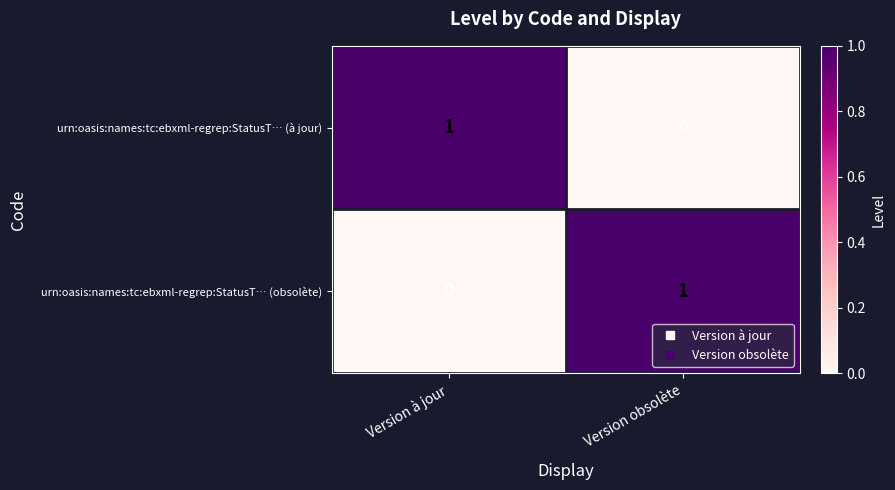

Is it true that urn:oasis:names:tc:ebxml-regrep:StatusT… (obsolète) equals 0 at Version obsolète?

False